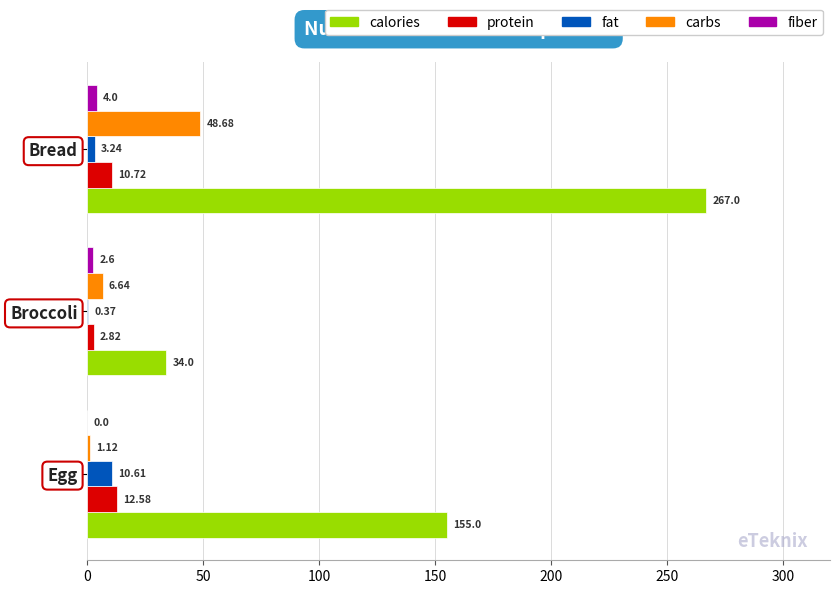

At which label is carbs closest to 24?

Broccoli